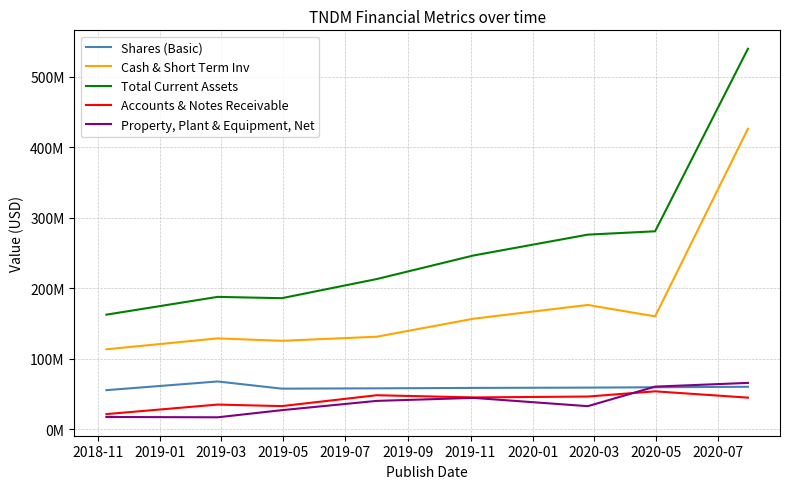

Which series has the largest total across all categories?

Total Current Assets